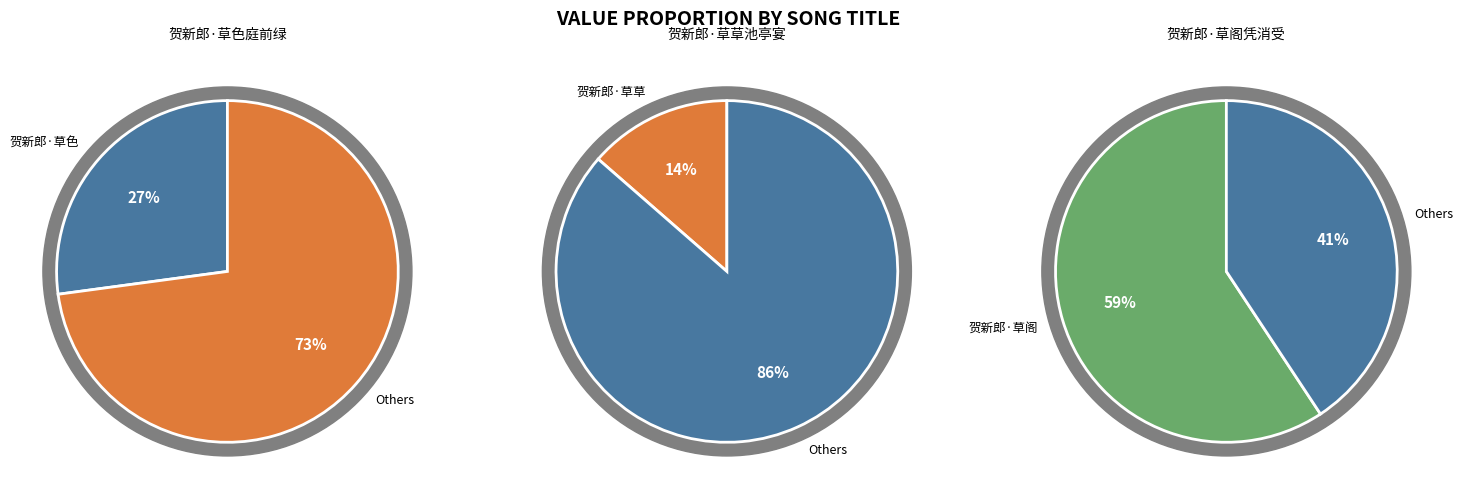

Is the sum of 贺新郎·草色庭前绿 and 贺新郎·草阁凭消受 greater than half?

Yes